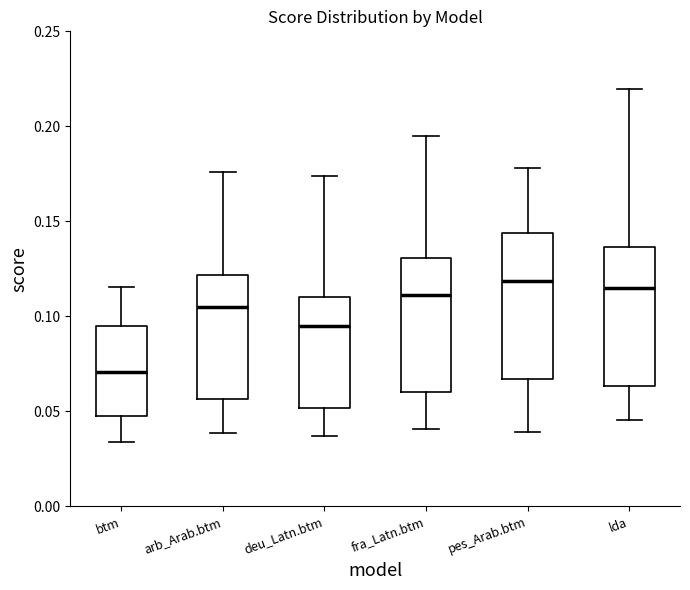

Where is the upper edge of the box for pes_Arab.btm on the y-axis? The values are not printed on the chart, so give them approximately, as read against the axis.

0.145